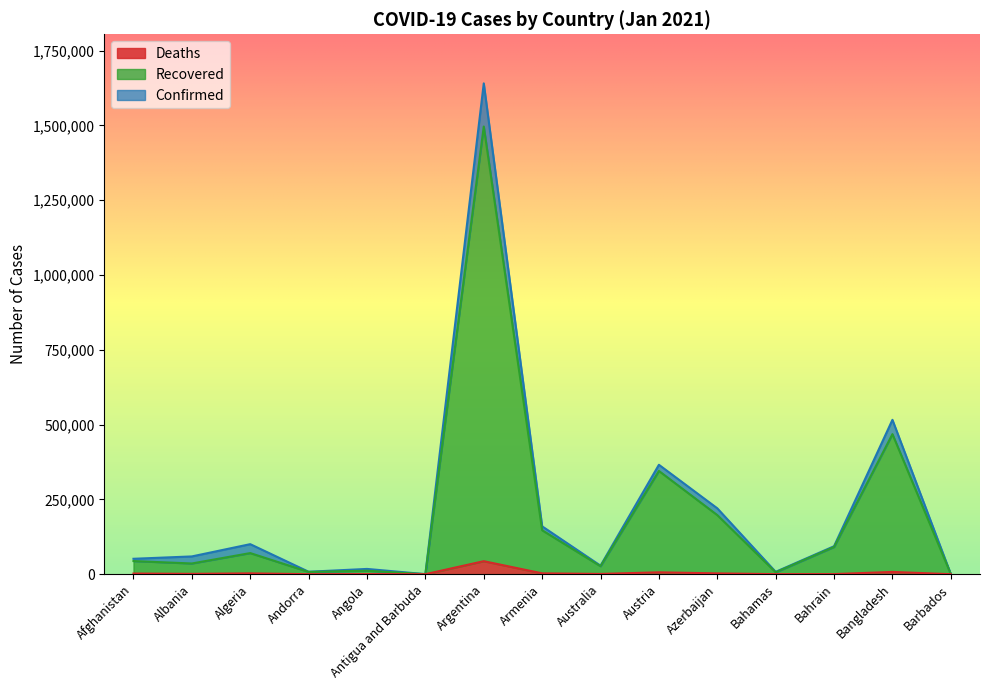

What is the label of the 5th point from the right?

Azerbaijan